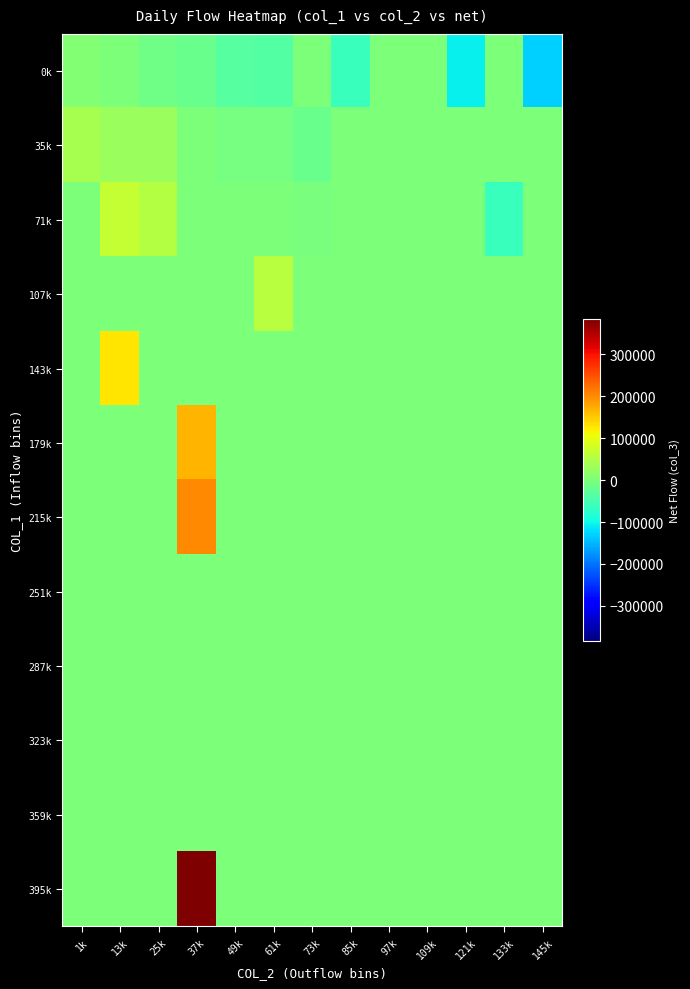

At how many categories does at least one series exceed 98195?

2